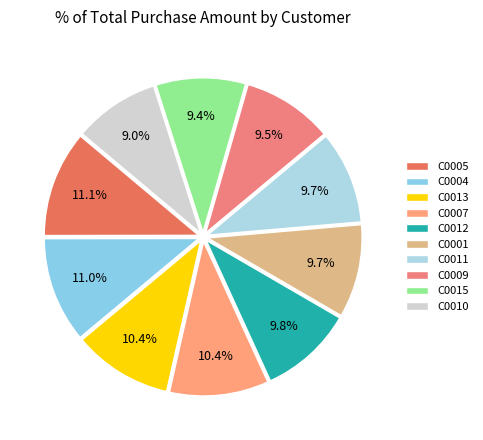

What is the smallest slice in the pie chart?

C0010